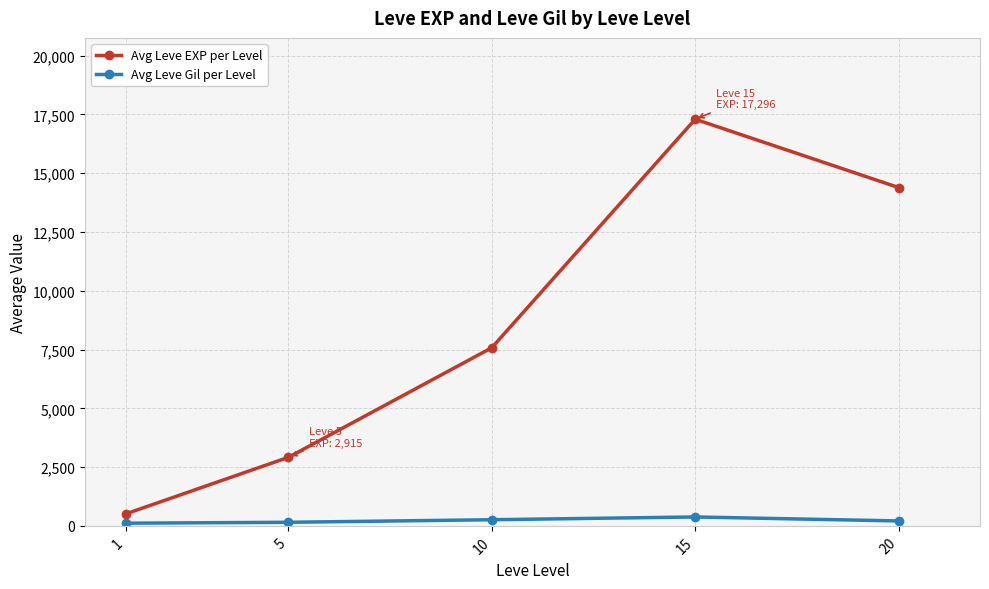

What is the sum of the Avg Leve Gil per Level values at 20 and 1?

323